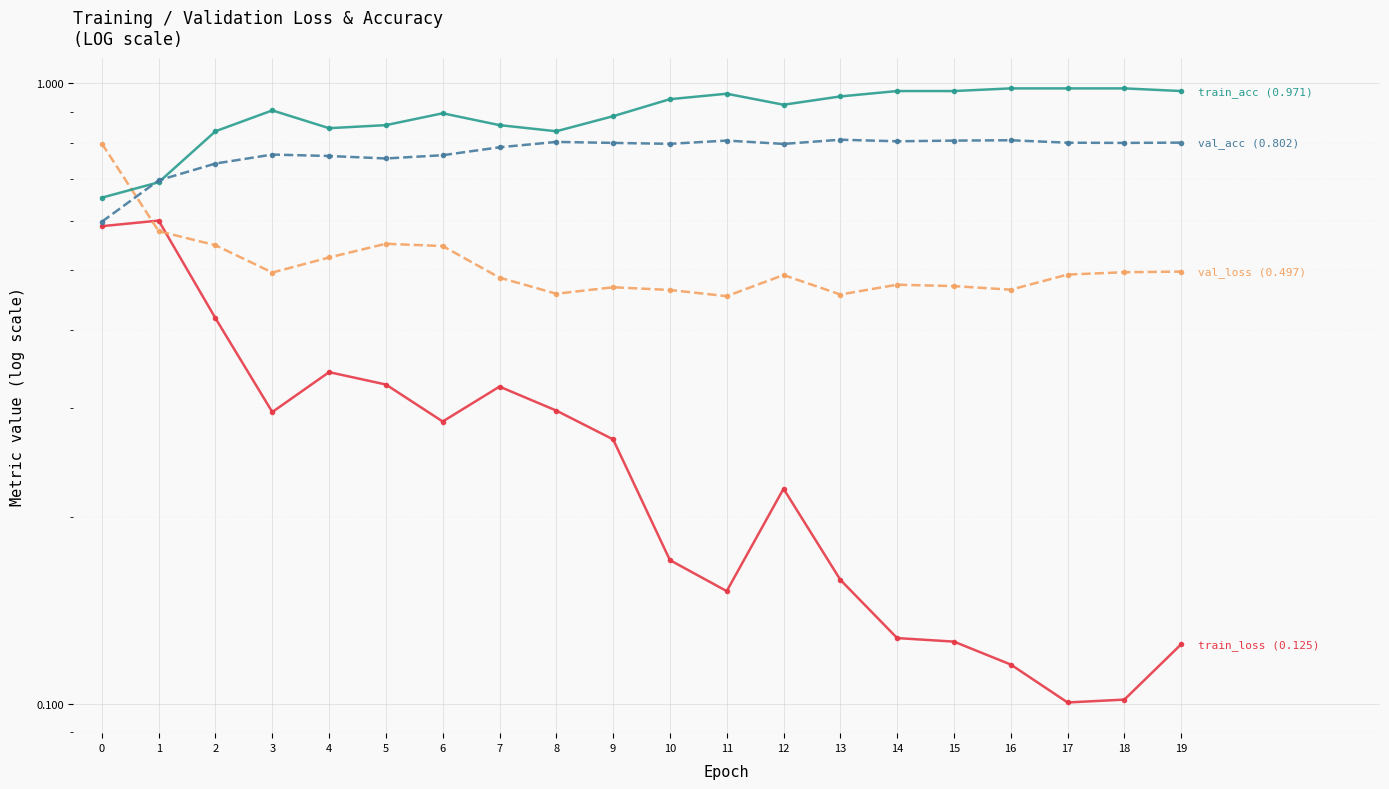

What are all the series names shown in the legend?

train_loss, val_loss, train_acc, val_acc